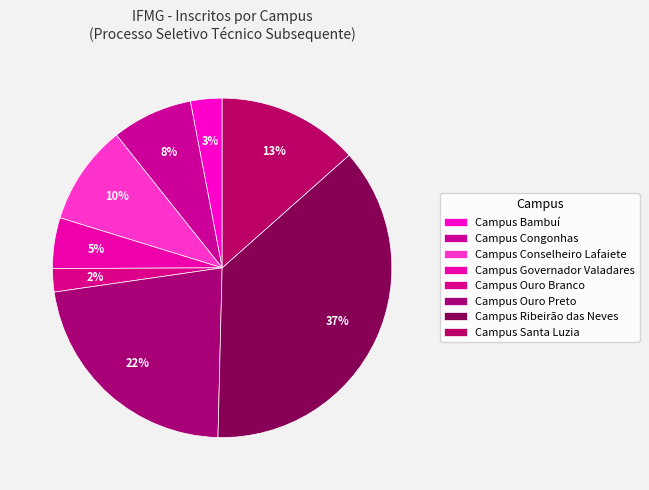

Which slice is the largest?

Campus Ribeirão das Neves